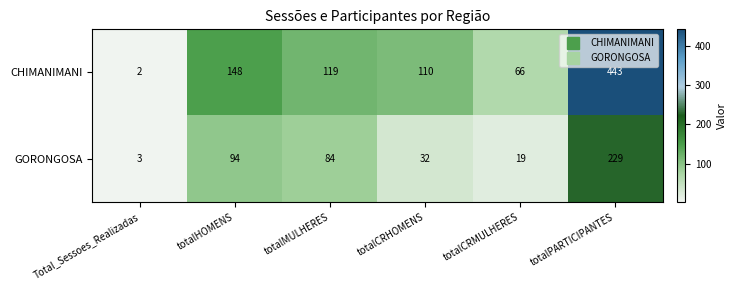

Reading right to left, what are all the values shown in this chart?

CHIMANIMANI: 443	66	110	119	148	2
GORONGOSA: 229	19	32	84	94	3